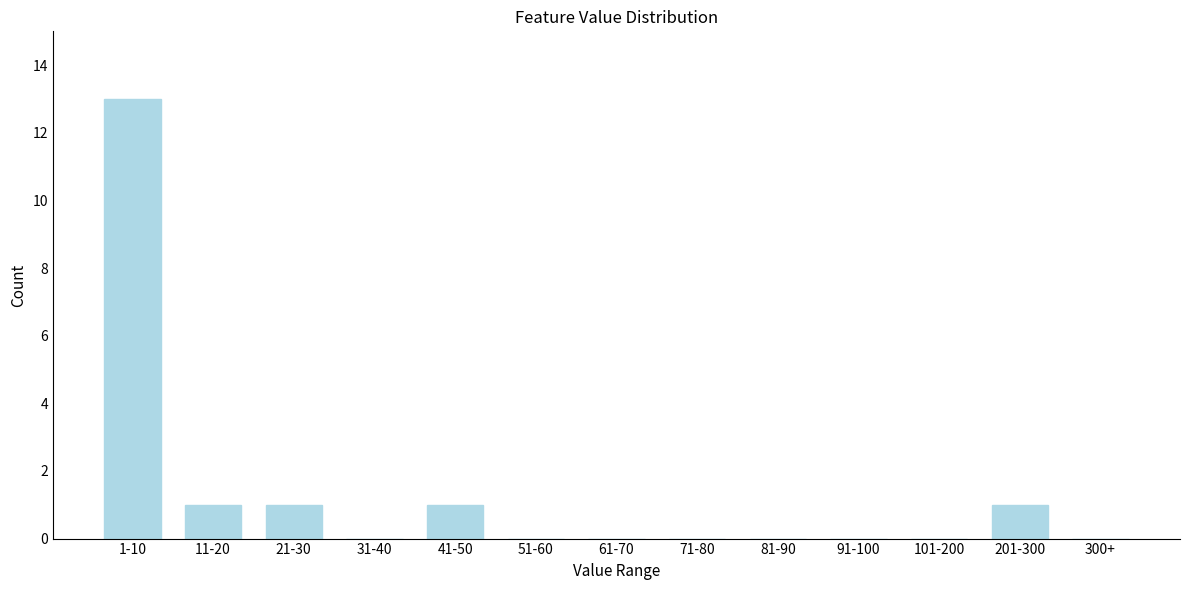

Reading left to right, list all the values displayed in this chart.

1-10=13	11-20=1	21-30=1	31-40=0	41-50=1	51-60=0	61-70=0	71-80=0	81-90=0	91-100=0	101-200=0	201-300=1	300+=0